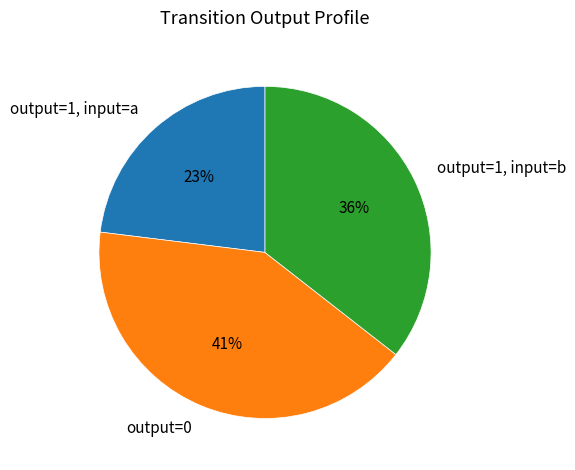

Combined, do output=1, input=a and output=1, input=b account for over 50%?

Yes